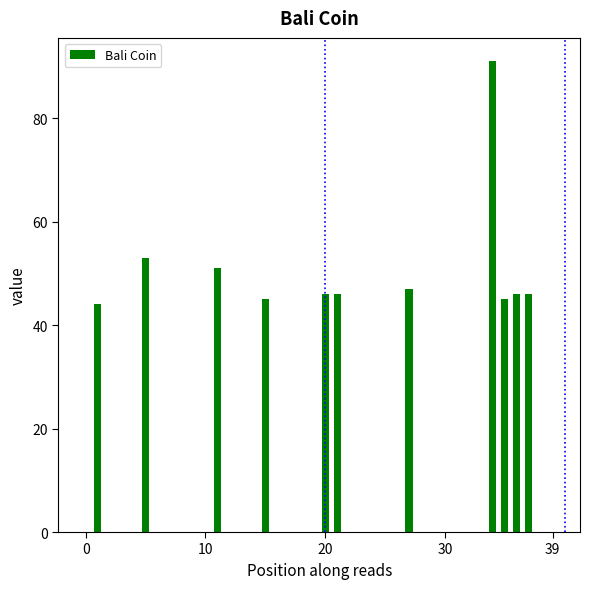

What is the sum of all values?

560